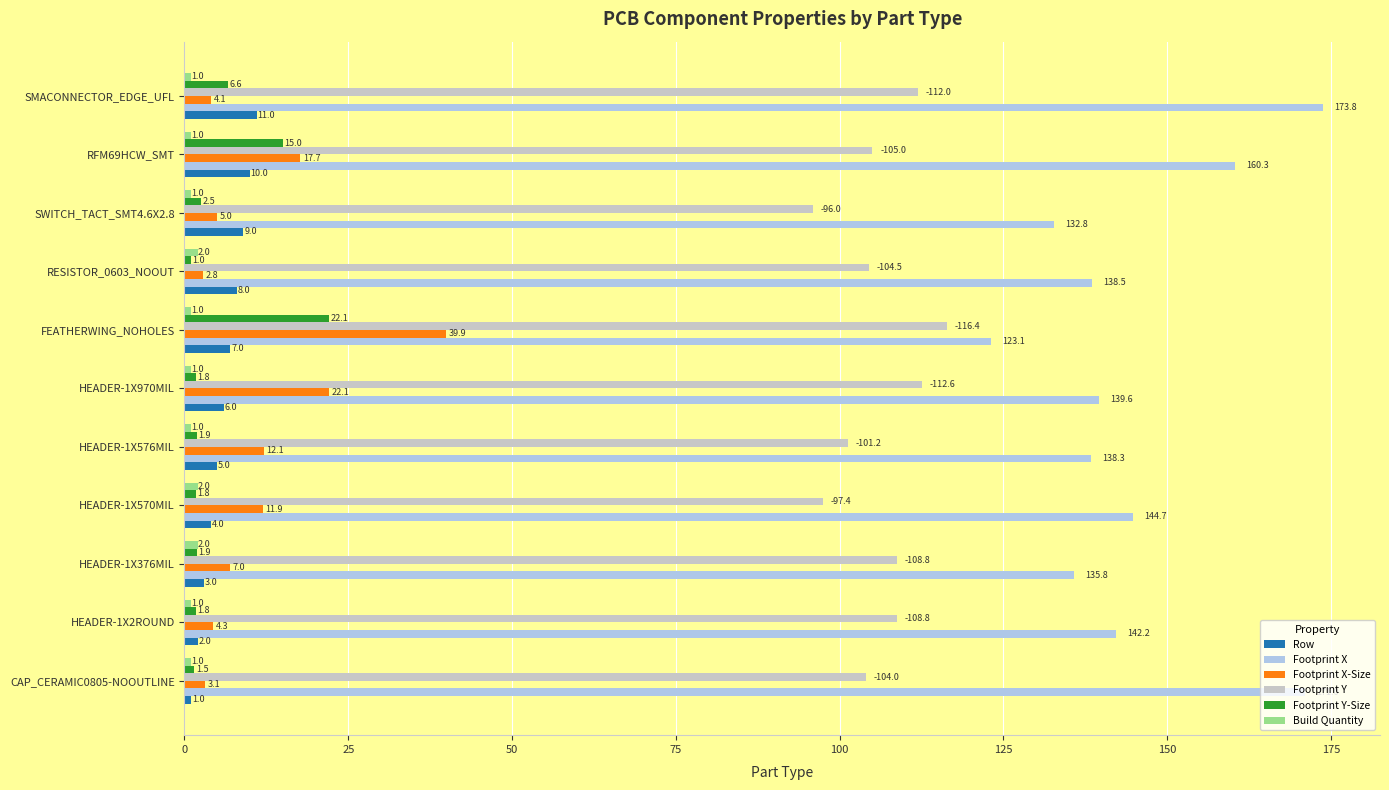

True or false: Footprint Y-Size has a value of 9.2 at RFM69HCW_SMT.

False